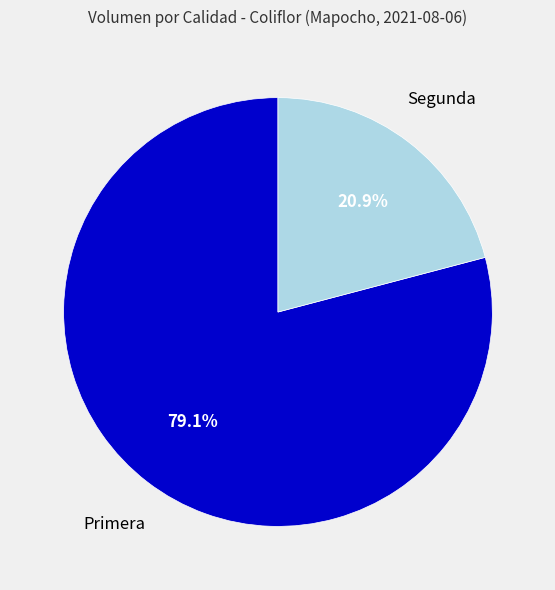

What is the smallest slice in the pie chart?

Segunda